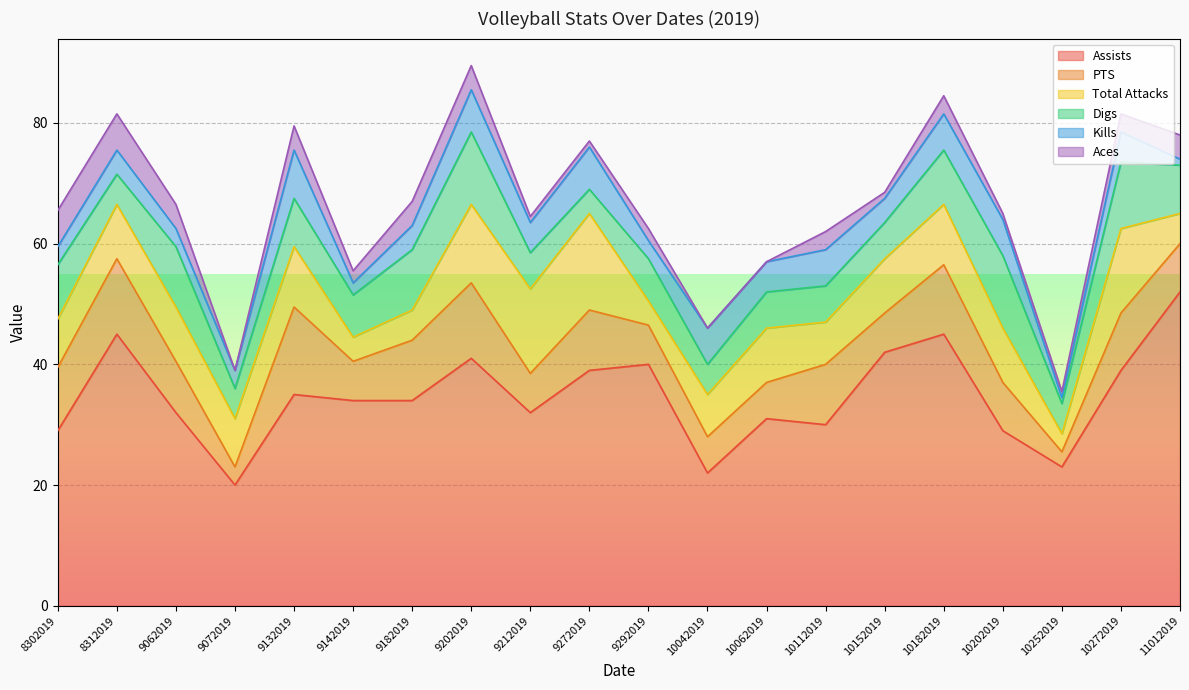

At which category is the sum across all series the highest?

9202019